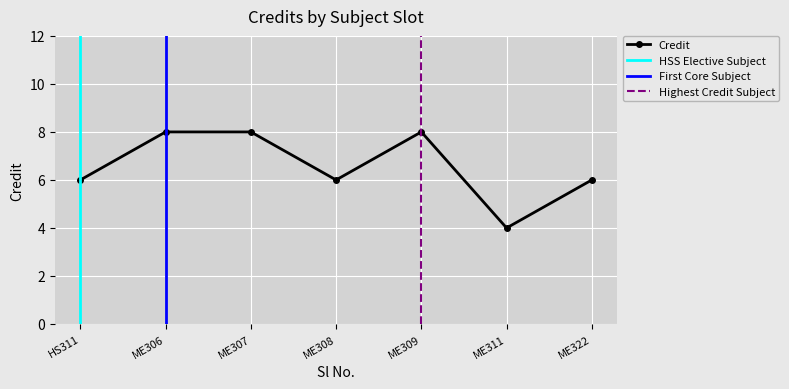

How many data points are above 6?

3